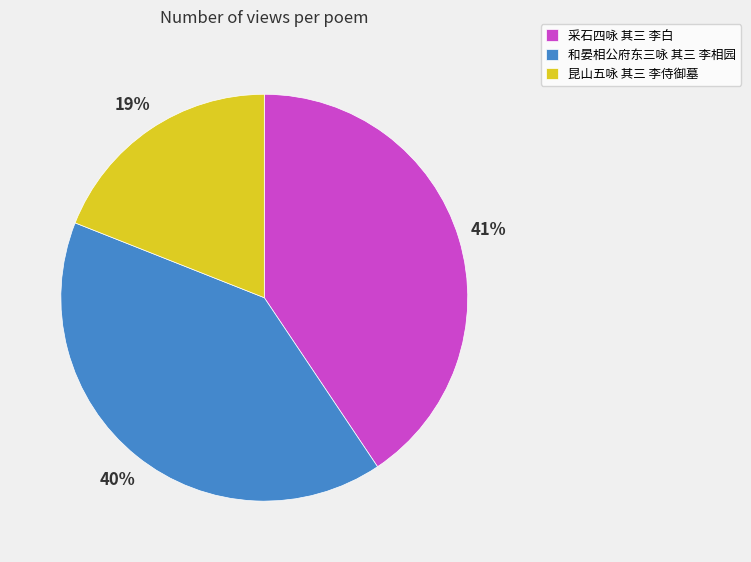

Count the number of slices in the pie.

3